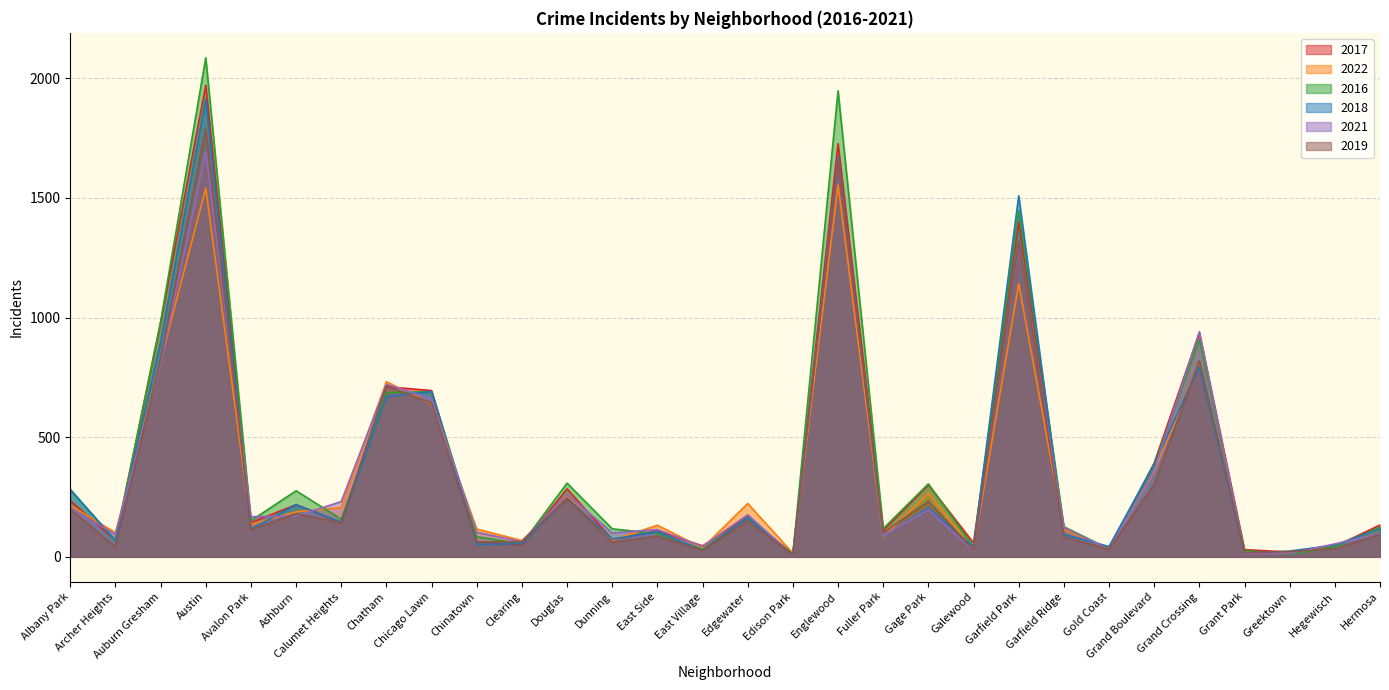

Where do 2018 and 2021 first cross each other?

Albany Park and Archer Heights